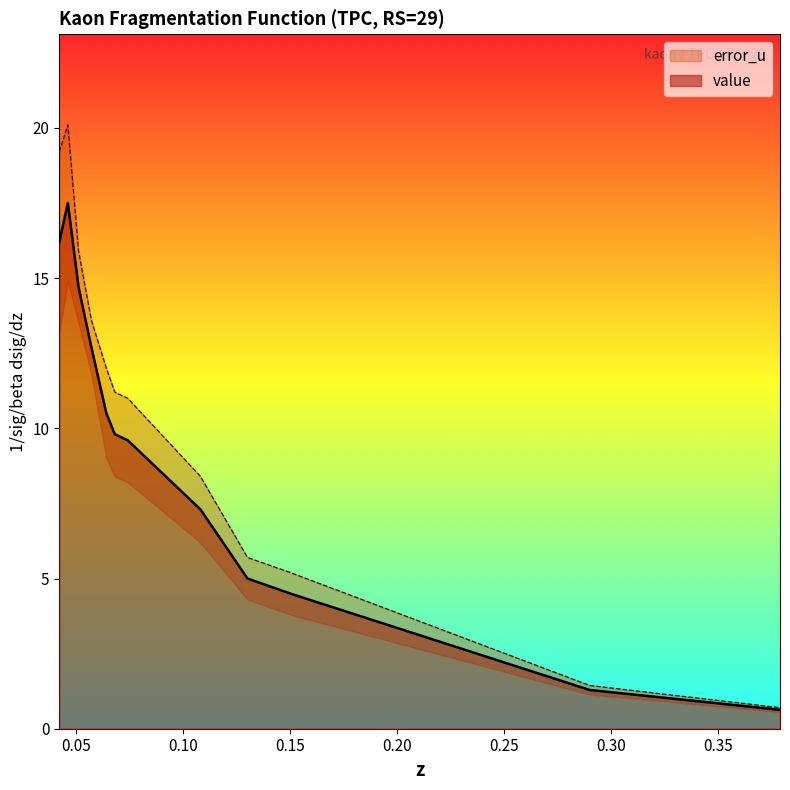

How many points are higher than both their immediate neighbors (excluding endpoints)?

1